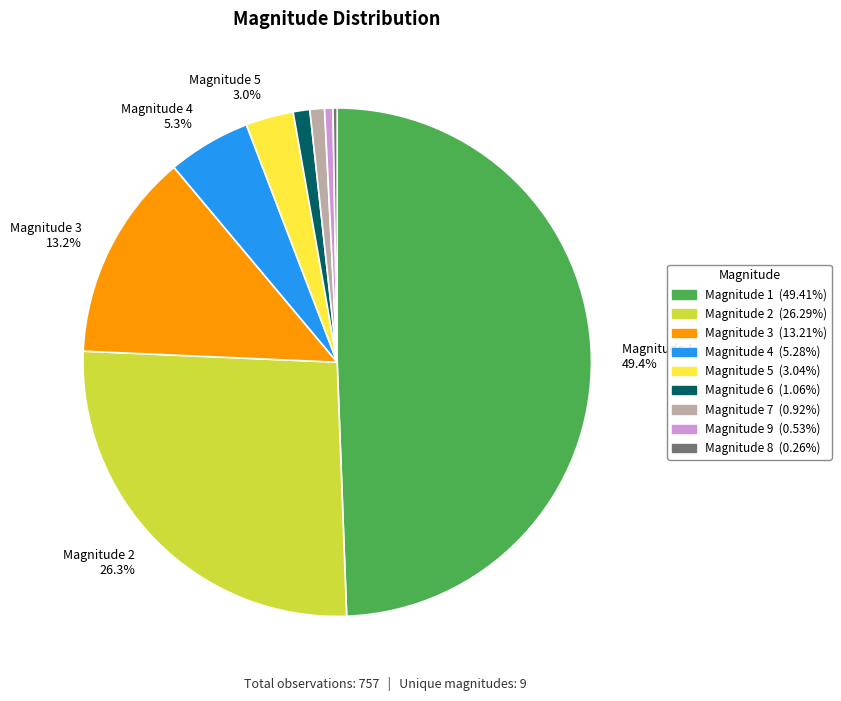

What is the largest slice in the pie chart?

1